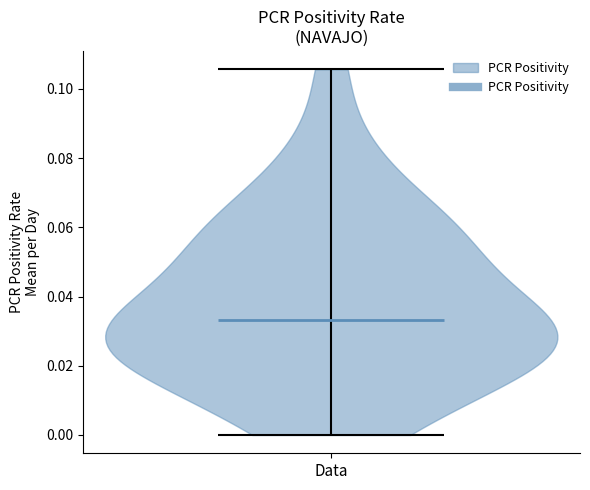

Read this violin plot against the y-axis: where its median line is, and the lowest and highest points the violin reaches. The values are not printed on the chart, so give them approximately, as read against the axis.

median line 0.034, lowest point 0.000, highest point 0.106